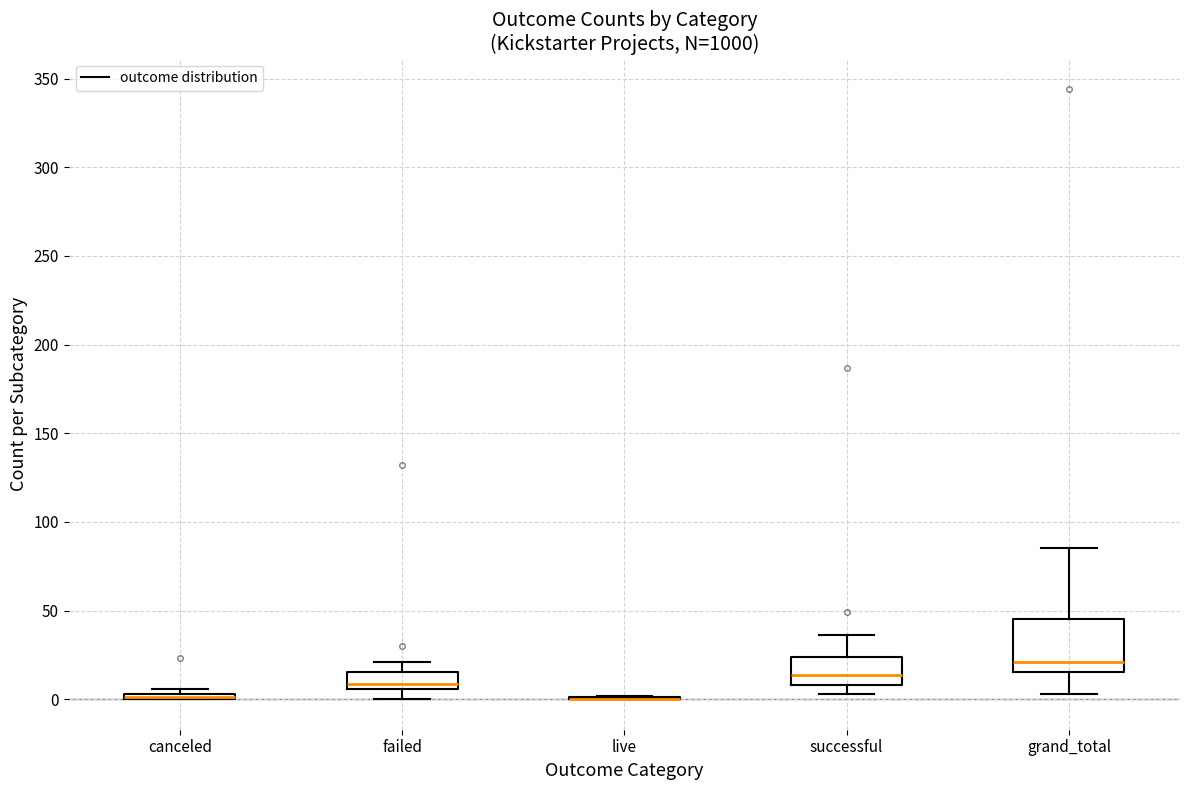

Which box is the tallest, from its lower edge to its upper edge?

grand_total